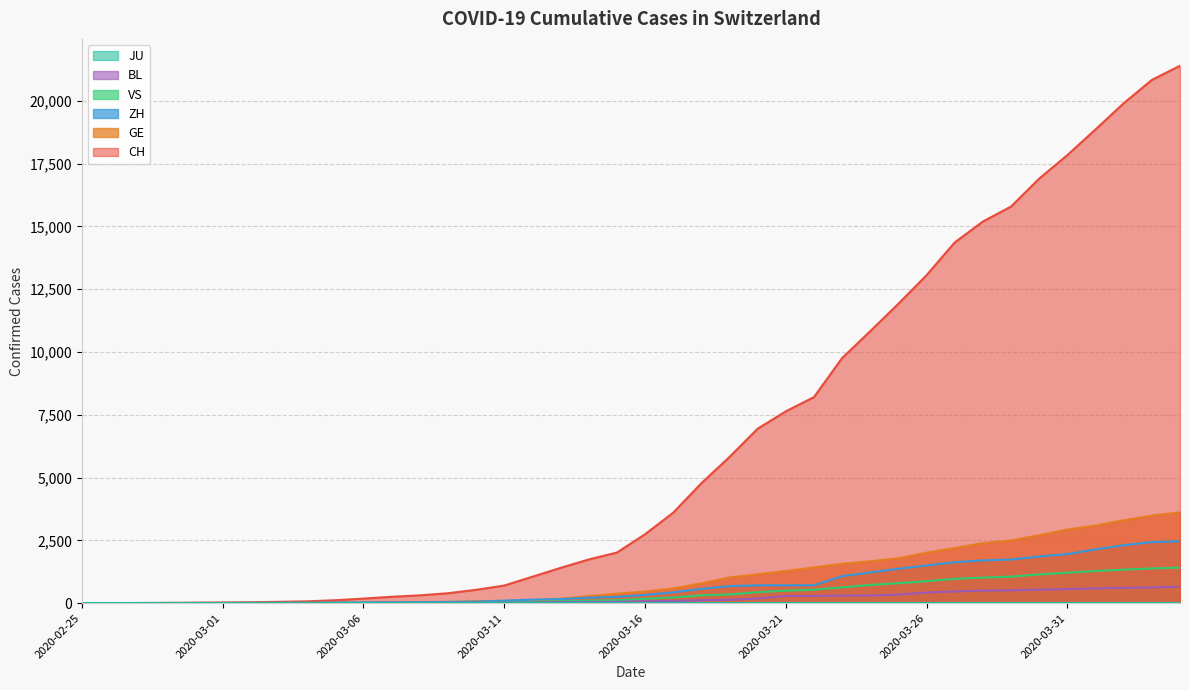

Which series has the largest total across all categories?

CH